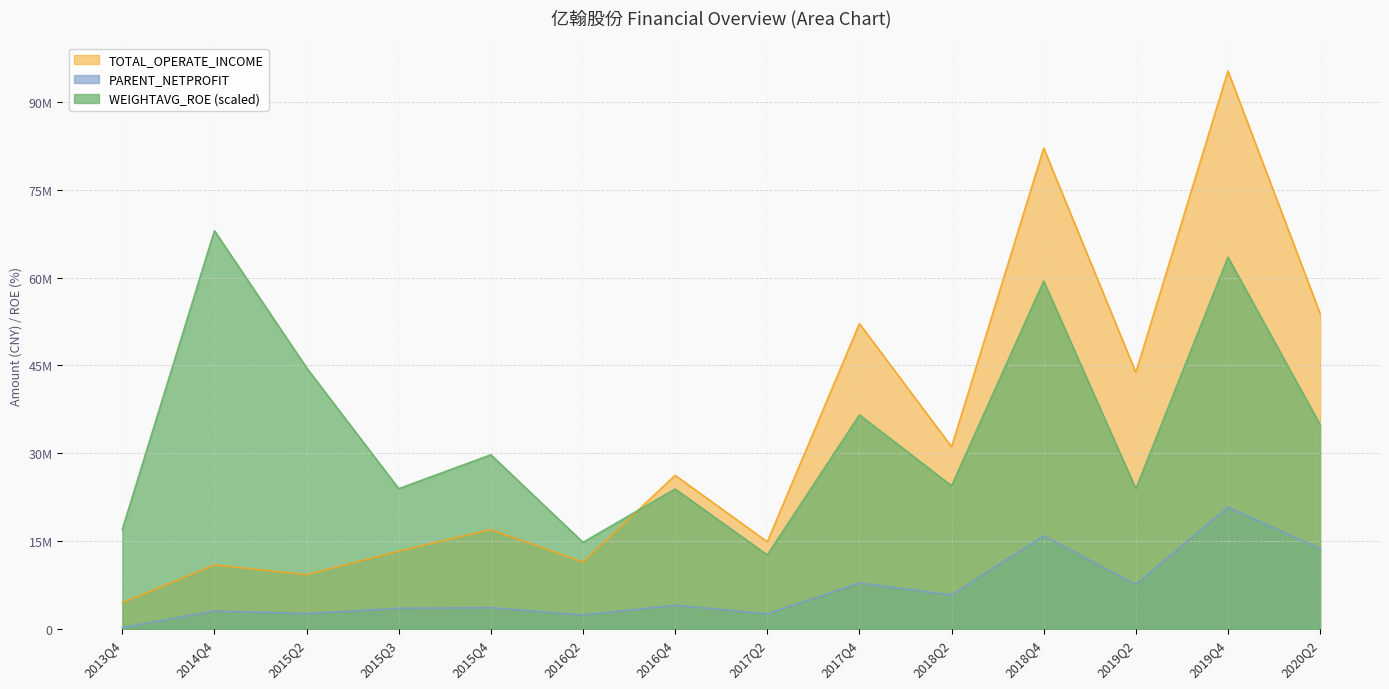

What value does the PARENT_NETPROFIT series have at 2018Q2?

5782929.1